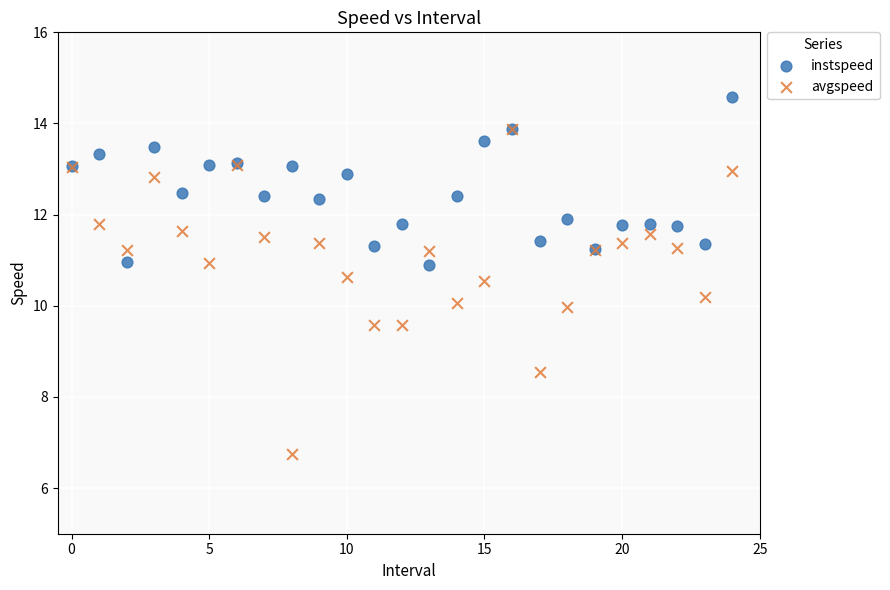

Which series has the largest Y range (max minus min)?

avgspeed